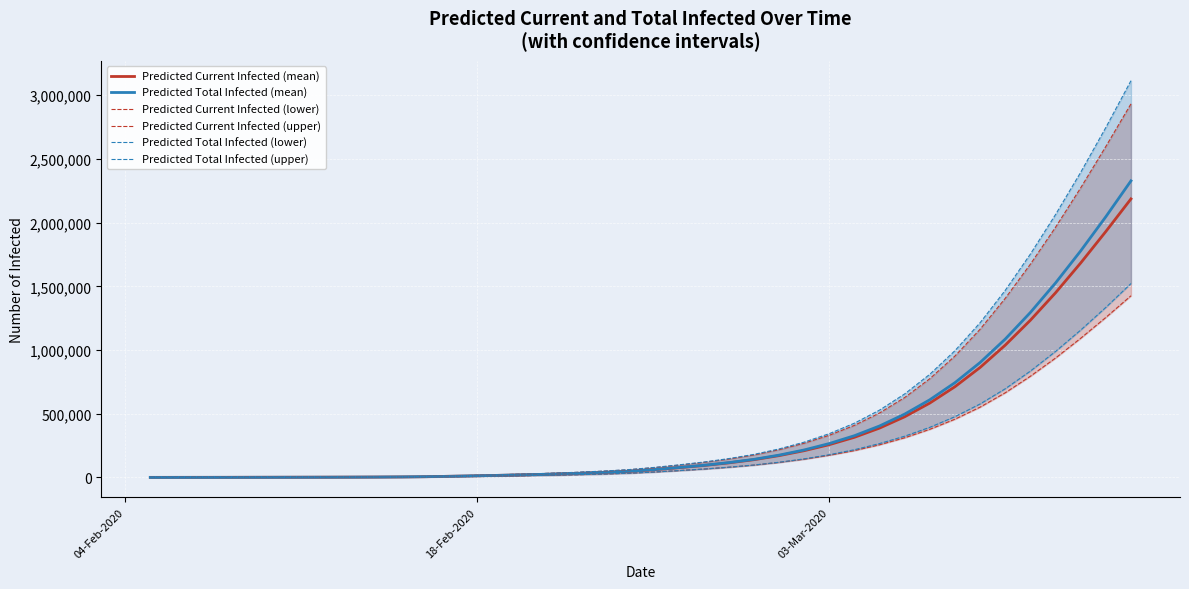

What is the minimum value for Predicted Current Infected (upper)?

170